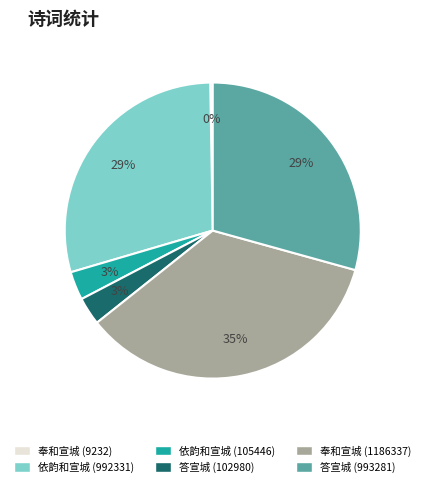

Is there a majority slice in this chart?

No